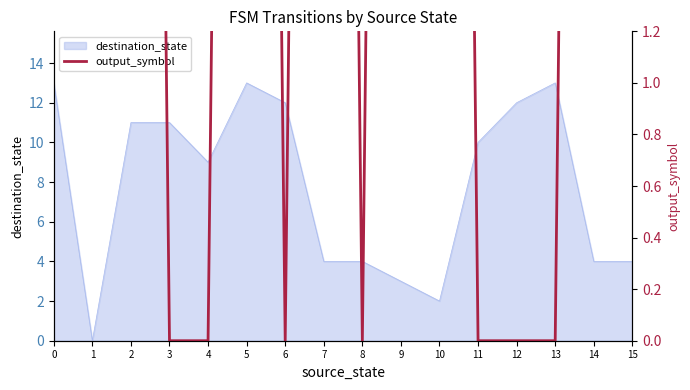

Is it true that destination_state equals 4 at 1?

False